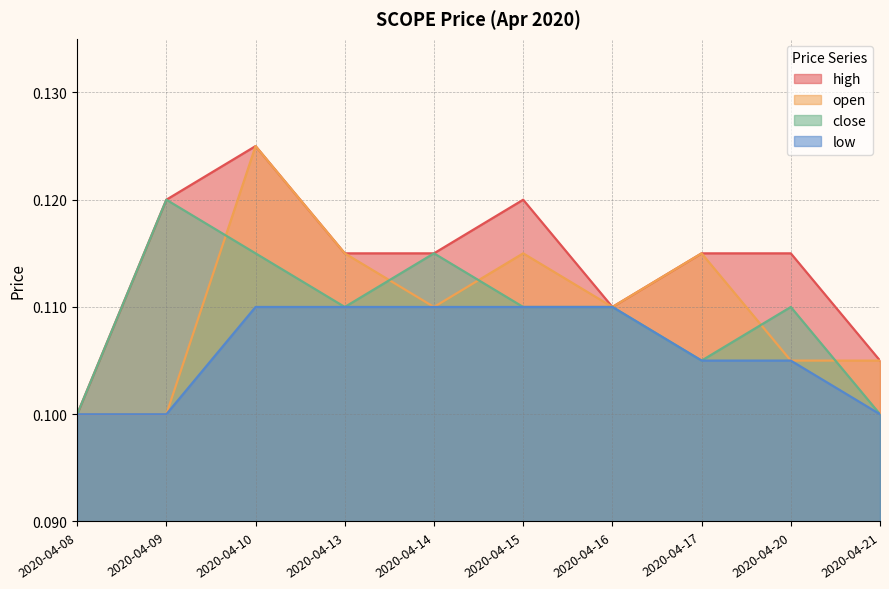

At which label does low reach its peak?

2020-04-10